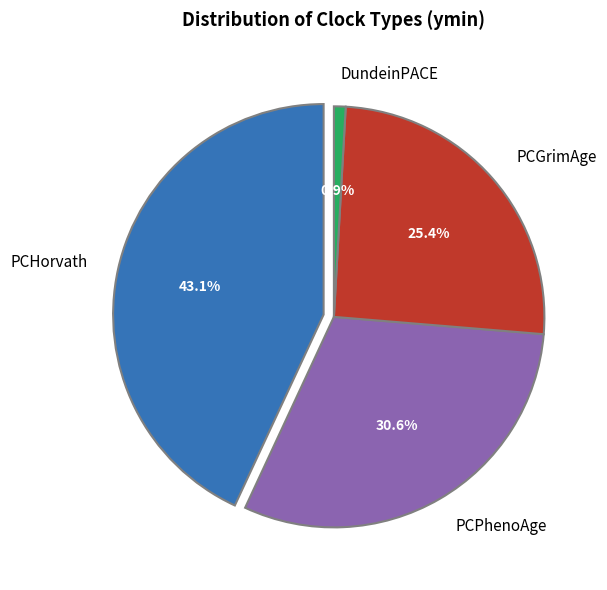

To the nearest percent, what percentage of the pie is DundeinPACE?

1%